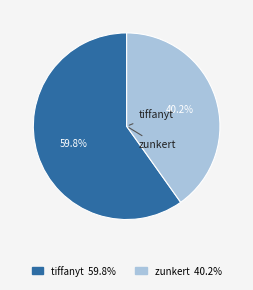

Do tiffanyt and zunkert together represent more than half of the pie?

Yes